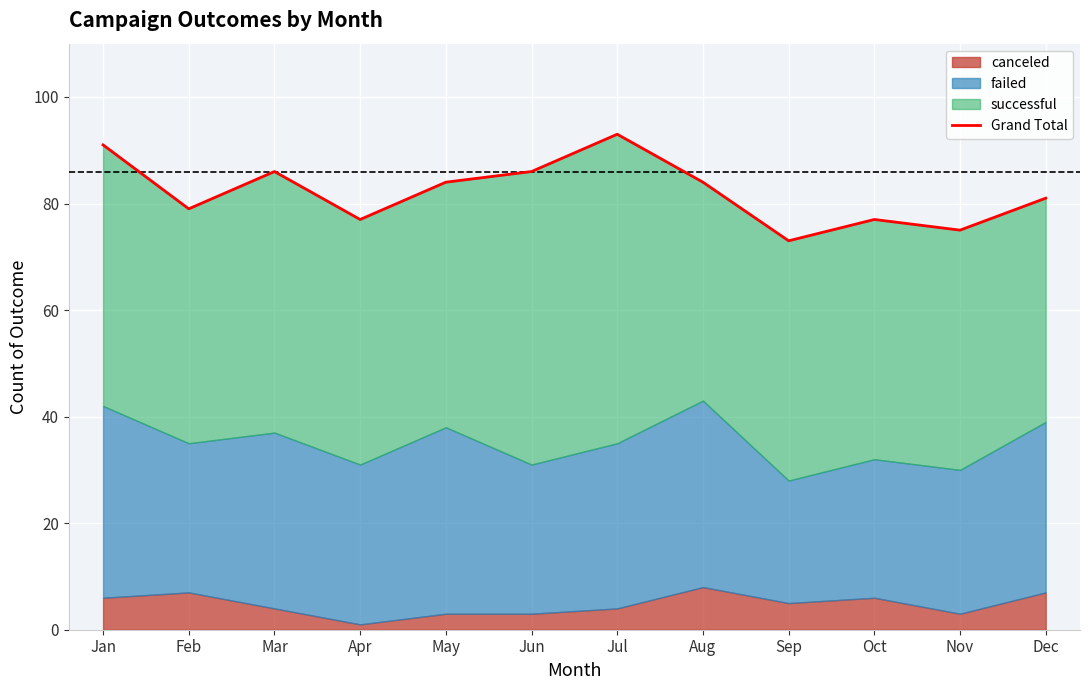

How many interior local peaks (higher than both neighbors) does the data have?

3